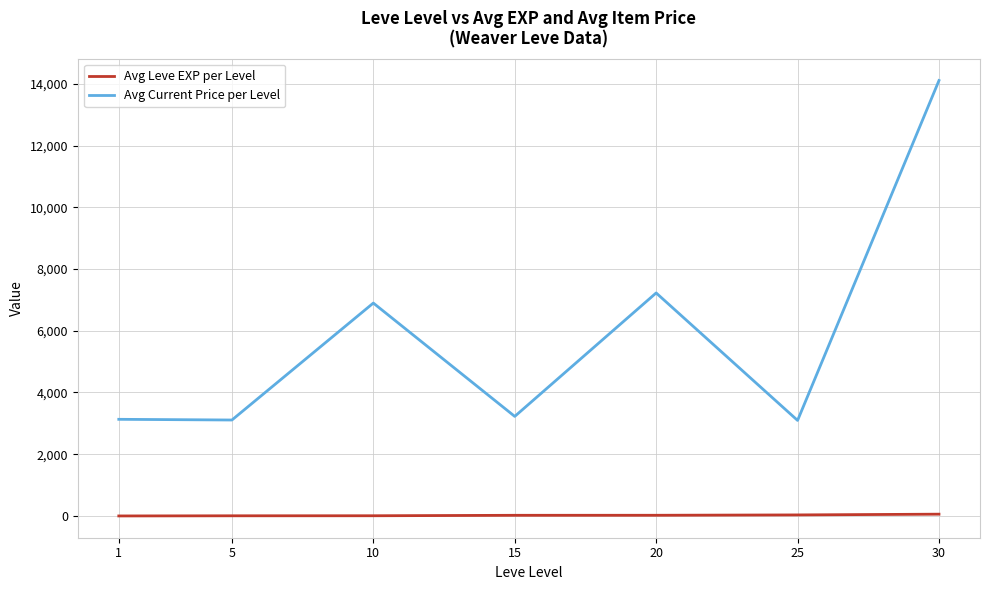

The value of Avg Current Price per Level at 15 is 4809.5. True or false?

False